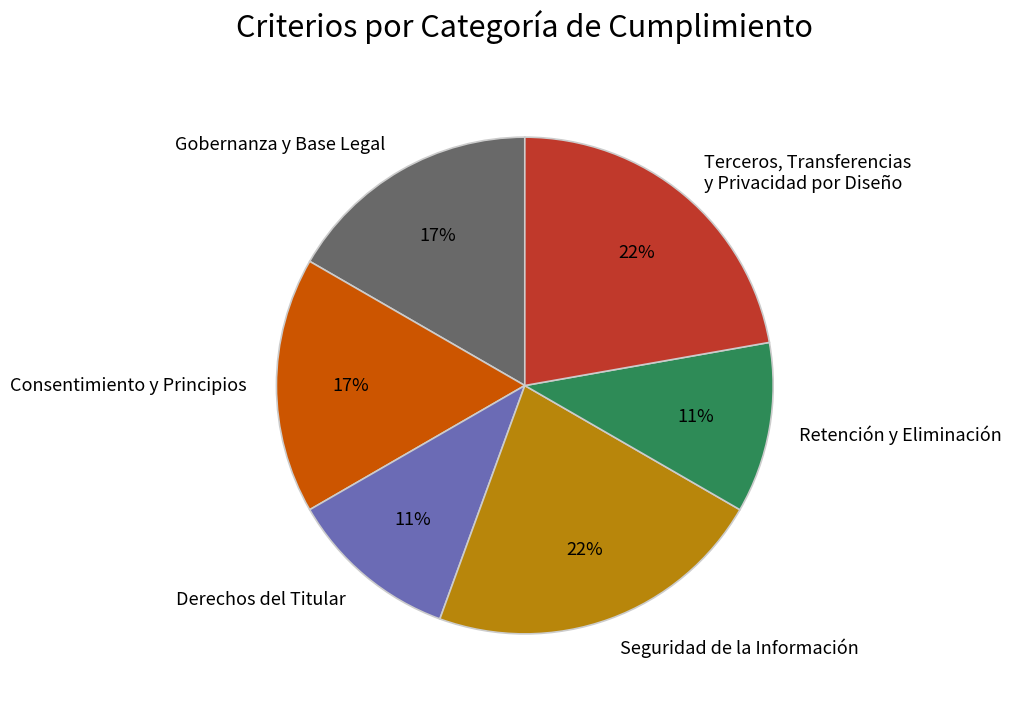

To the nearest percent, what portion does Gobernanza y Base Legal represent?

17%